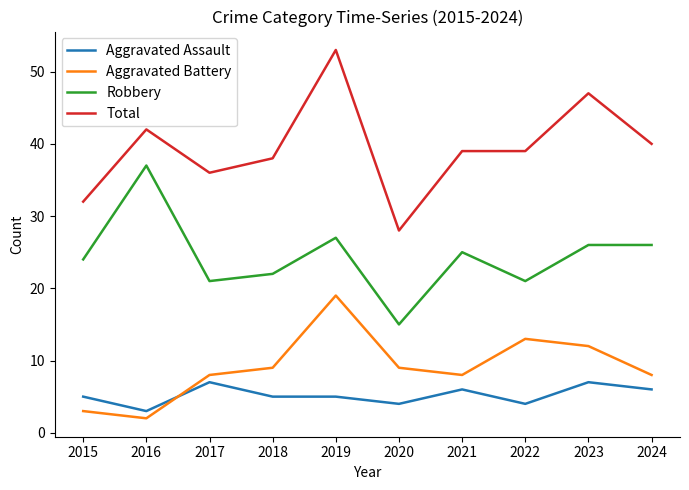

Rank the series by their maximum value, from lowest to highest.

Aggravated Assault, Aggravated Battery, Robbery, Total